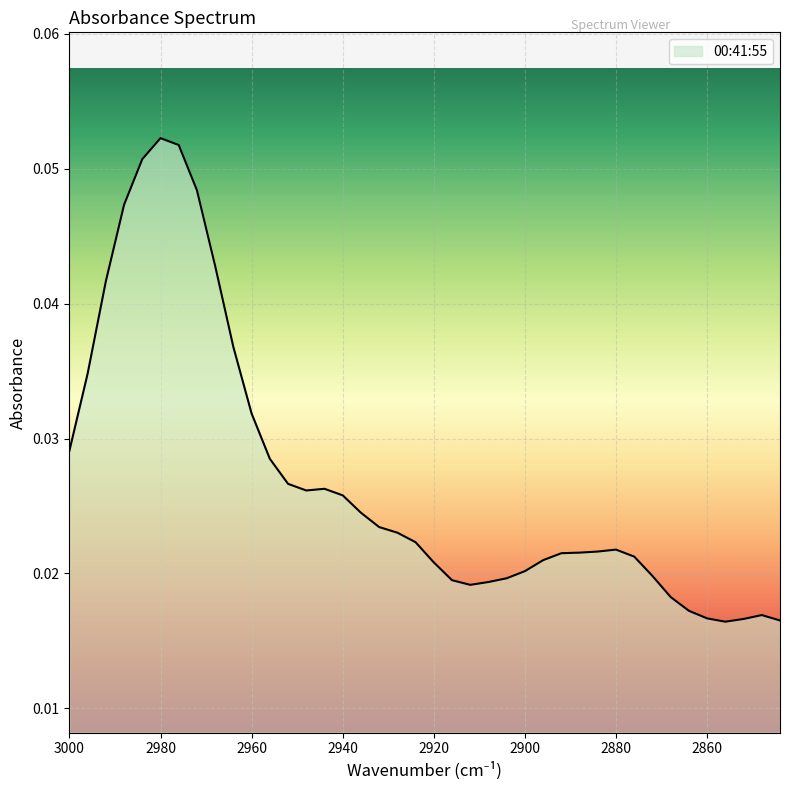

True or false: there are more than 1 points higher than both neighbors.

True